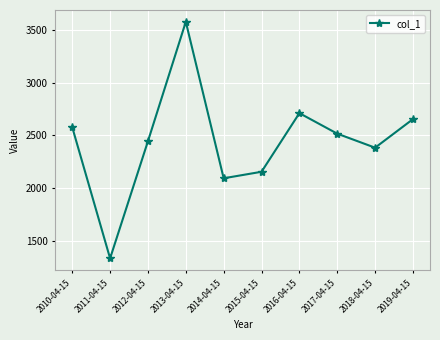

How many data points are less than 2516?

5